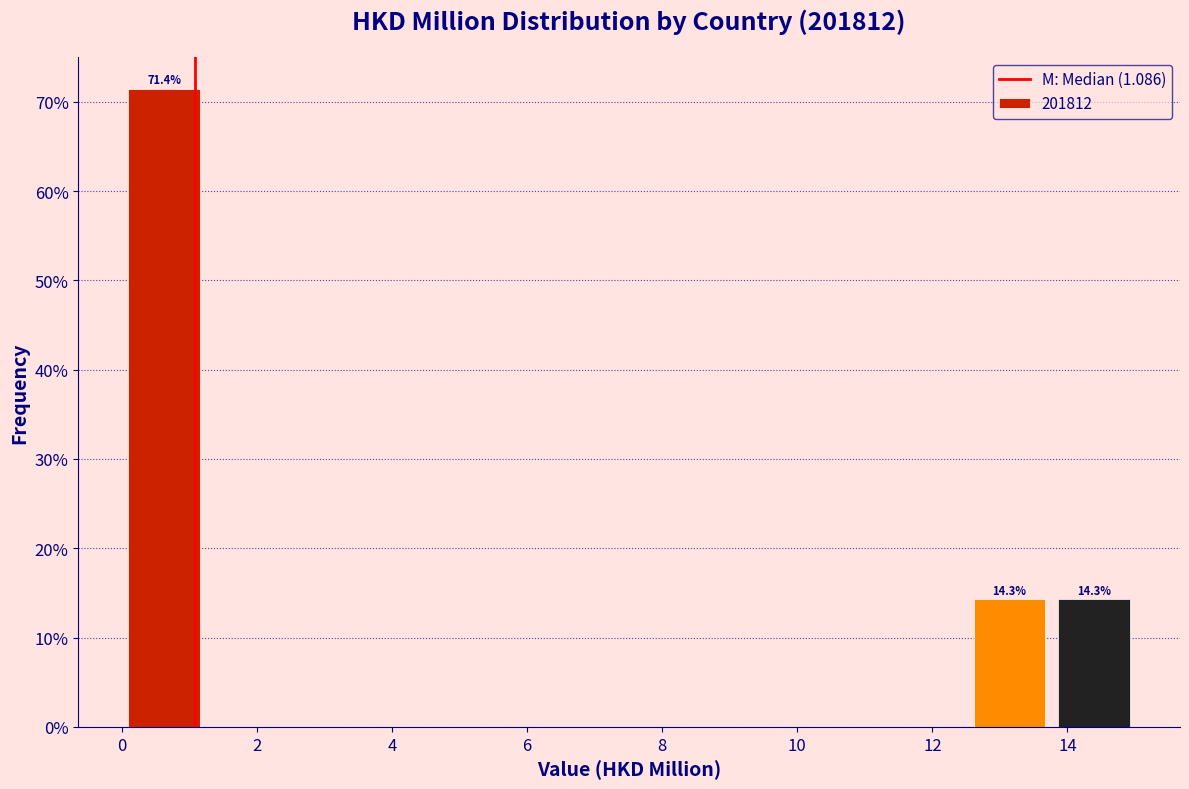

Over which range of the x-axis is the bar tallest?

0.0 to 1.2